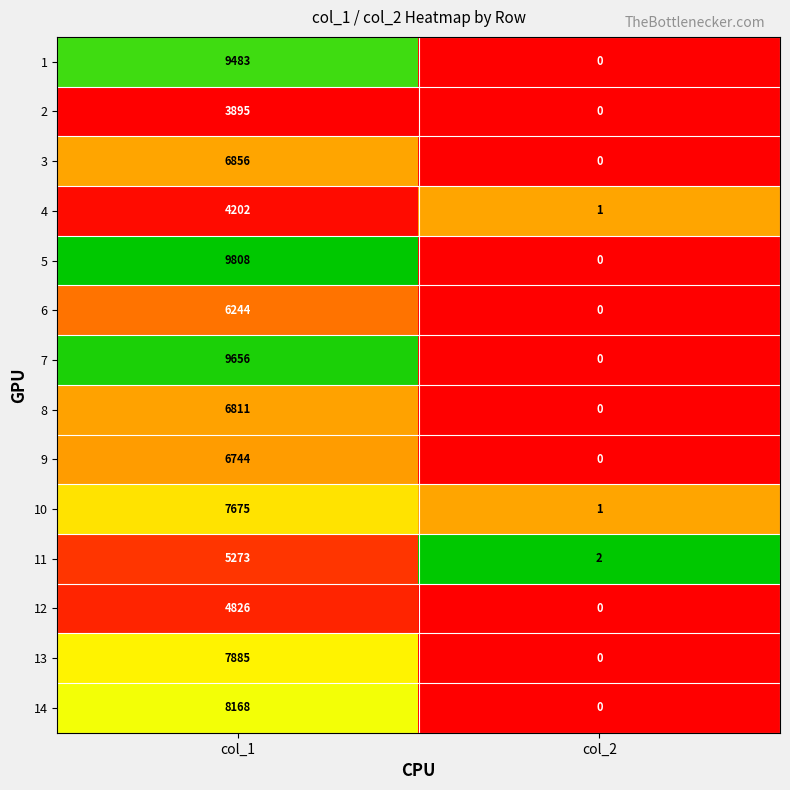

Rank the series by their maximum value, from highest to lowest.

5, 7, 1, 14, 13, 10, 3, 8, 9, 6, 11, 12, 4, 2